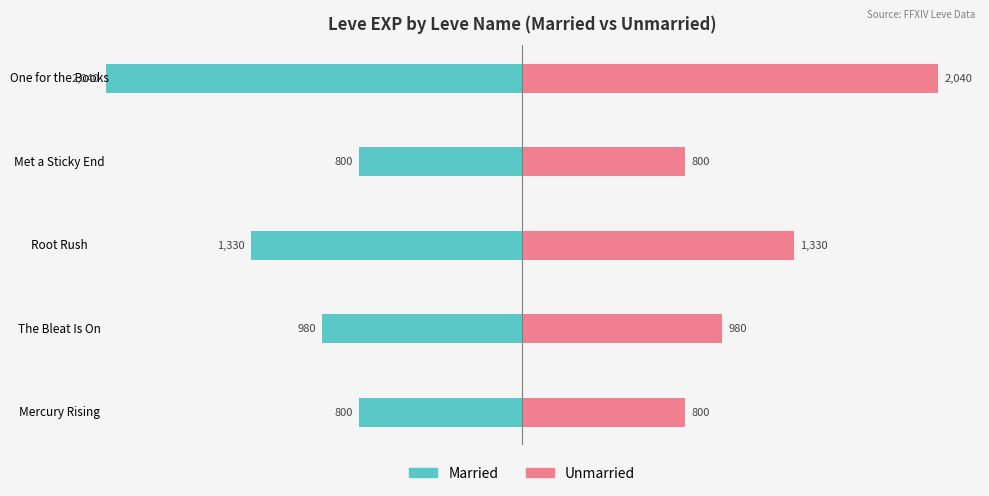

The value of Married at Met a Sticky End is -252. True or false?

False